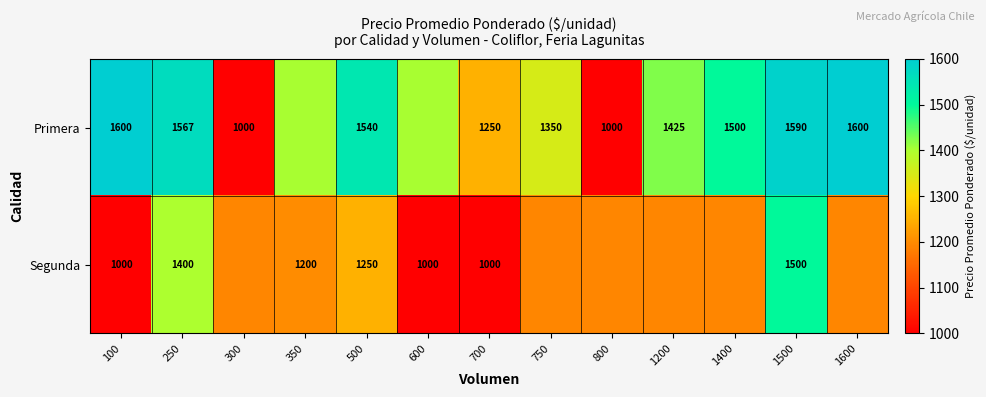

List the series in order of their peak value, highest first.

Primera, Segunda